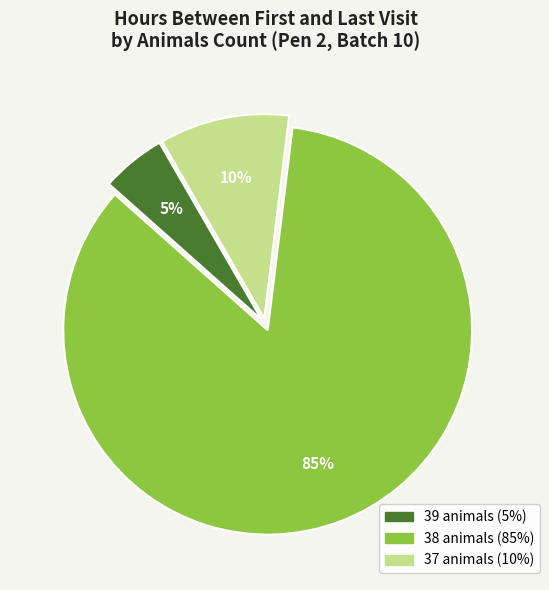

To the nearest percent, what is the difference between the largest and smallest slice percentages?

80%